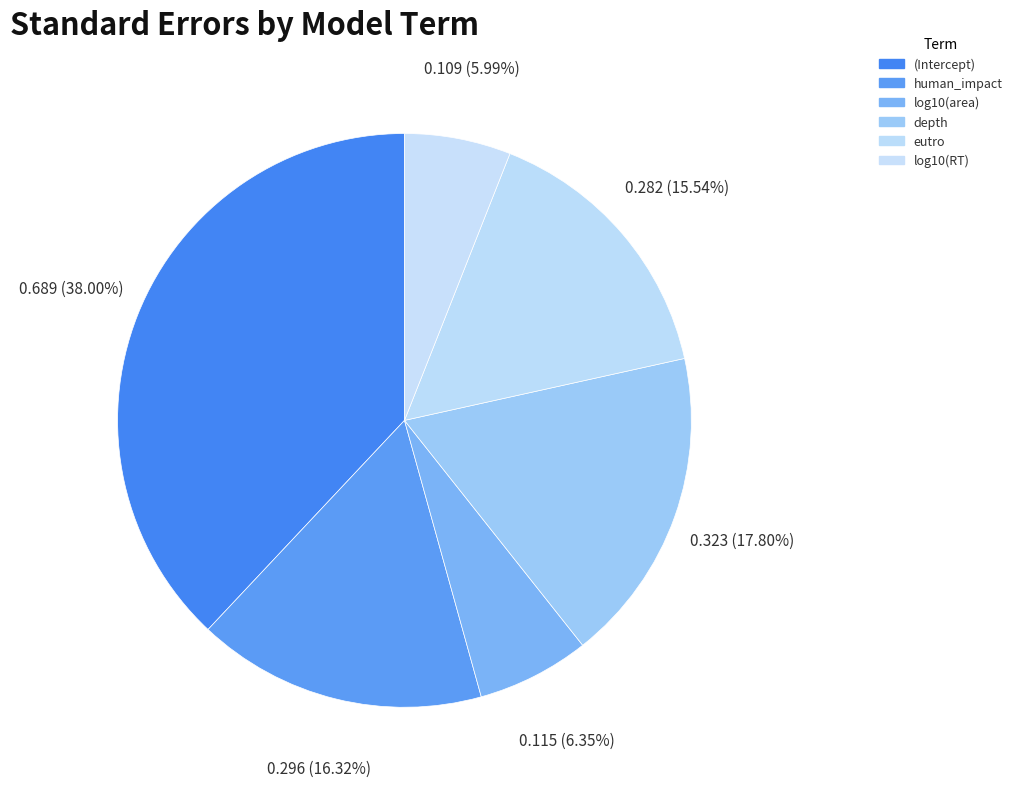

Count the number of slices in the pie.

6